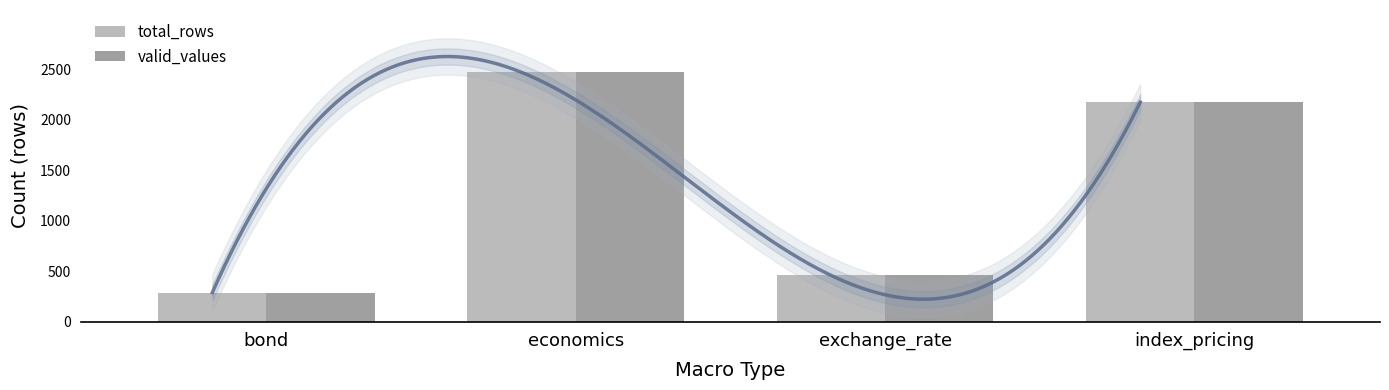

List the series in order of their peak value, lowest first.

total_rows, valid_values